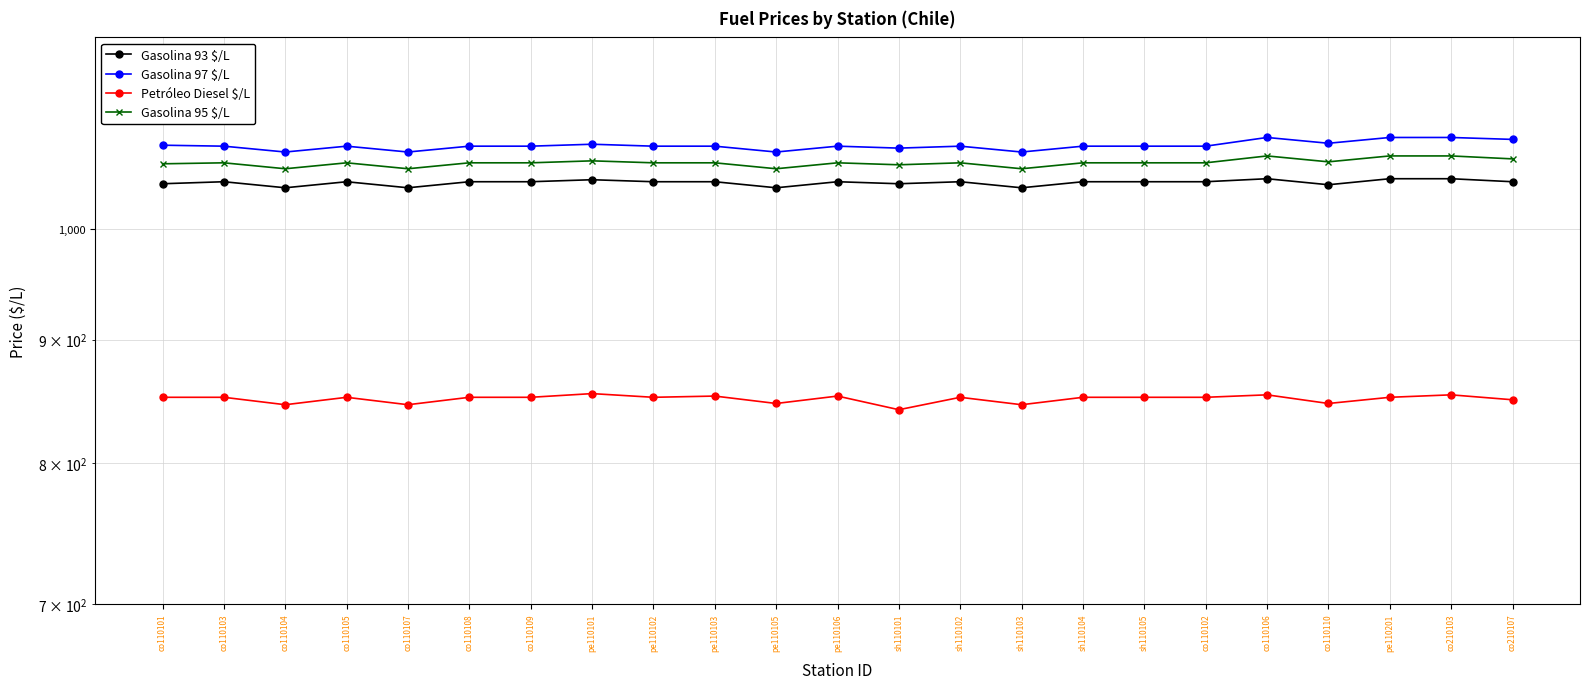

Between co110110 and sh110101, which is larger?

sh110101